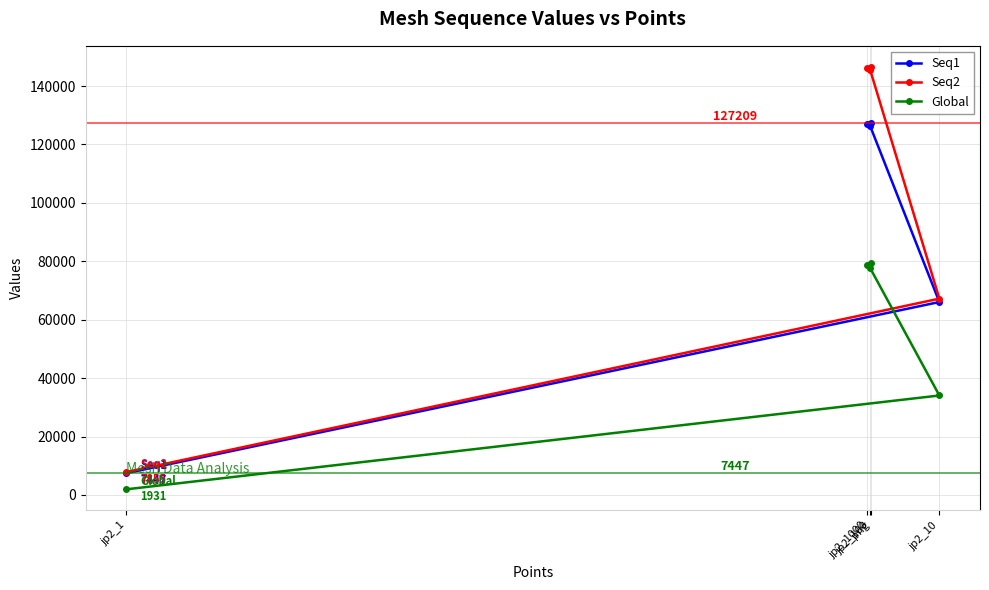

Reading right to left, extract all data points from this chart.

Seq1: jp2_1=7447	jp2_10=66061	jp2_100=126409	jp2_1000=127032	png=127209
Seq2: jp2_1=7855	jp2_10=67215	jp2_100=145645	jp2_1000=146169	png=146546
Global: jp2_1=1931	jp2_10=34052	jp2_100=77741	jp2_1000=78684	png=79494